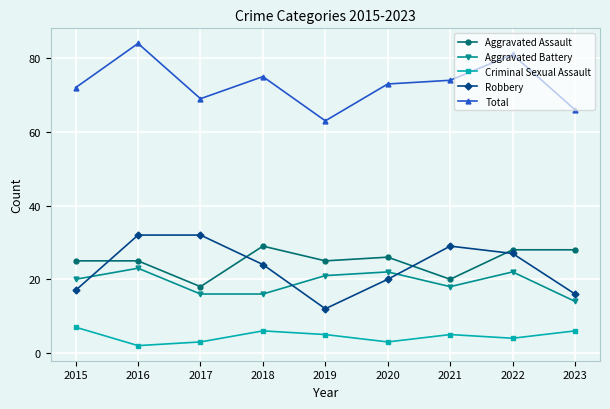

What is the sum of all Criminal Sexual Assault values?

41